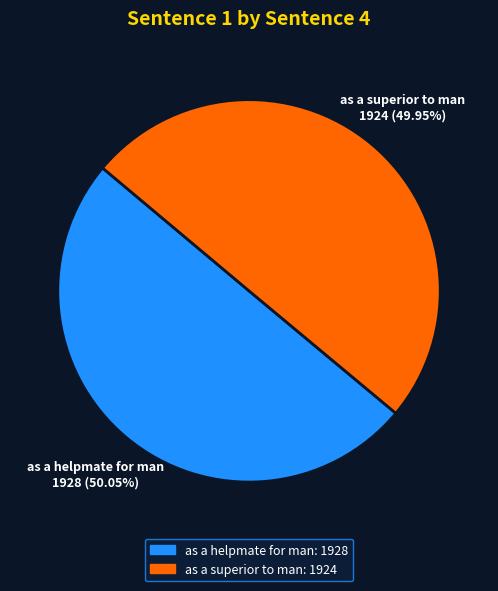

Approximately how many times larger is the value at as a superior to man compared to as a helpmate for man?

1.0